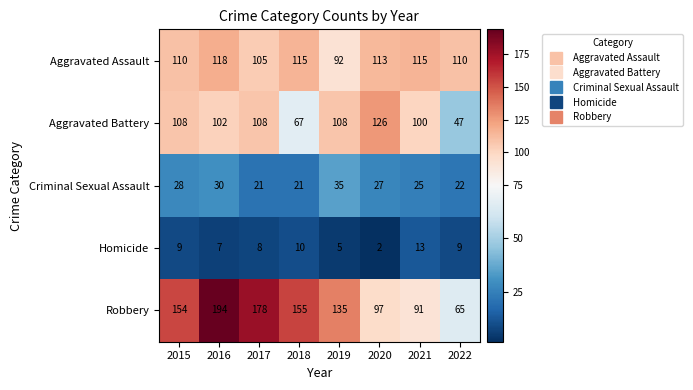

Which series has the largest total across all categories?

Robbery